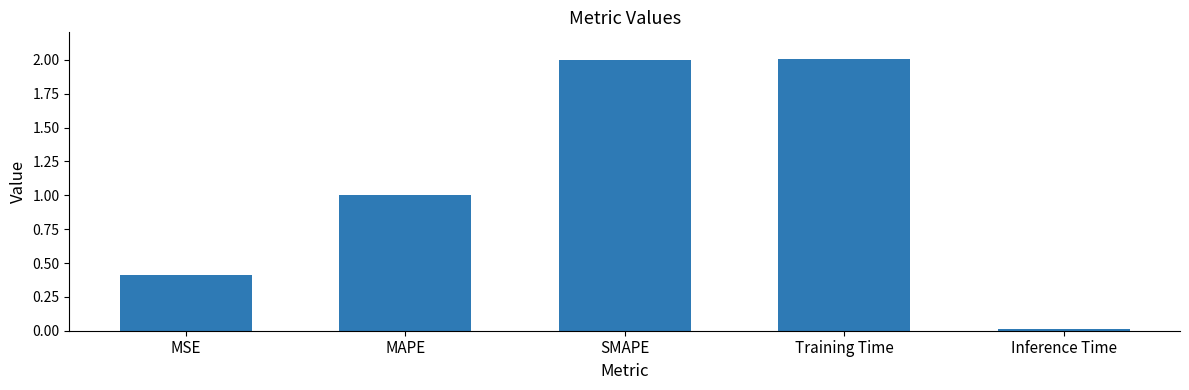

What is the label of the 2nd bar from the right?

Training Time